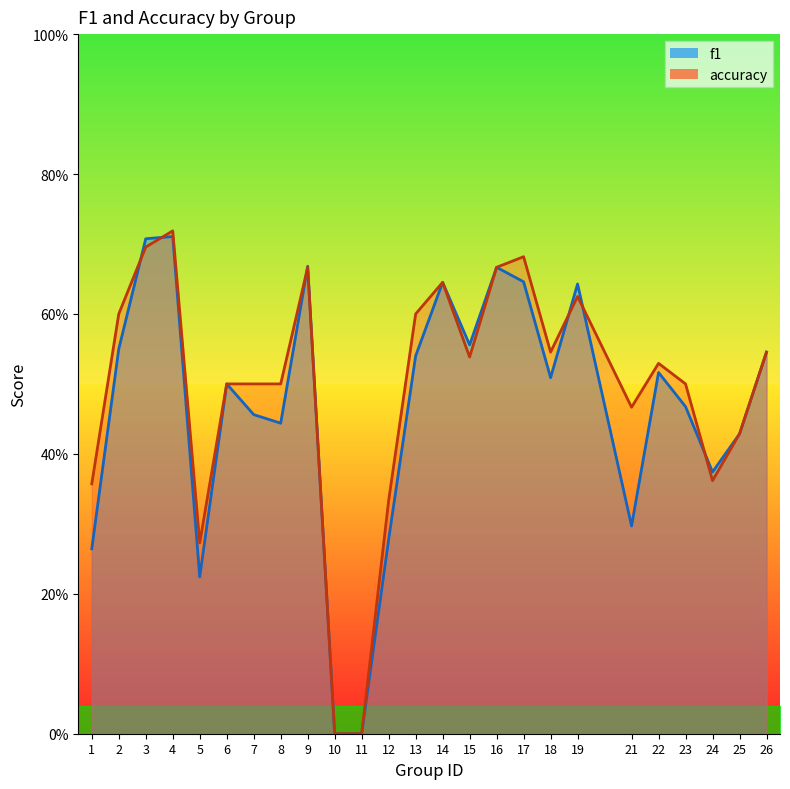

True or false: accuracy has more than 0 interior local peaks.

True